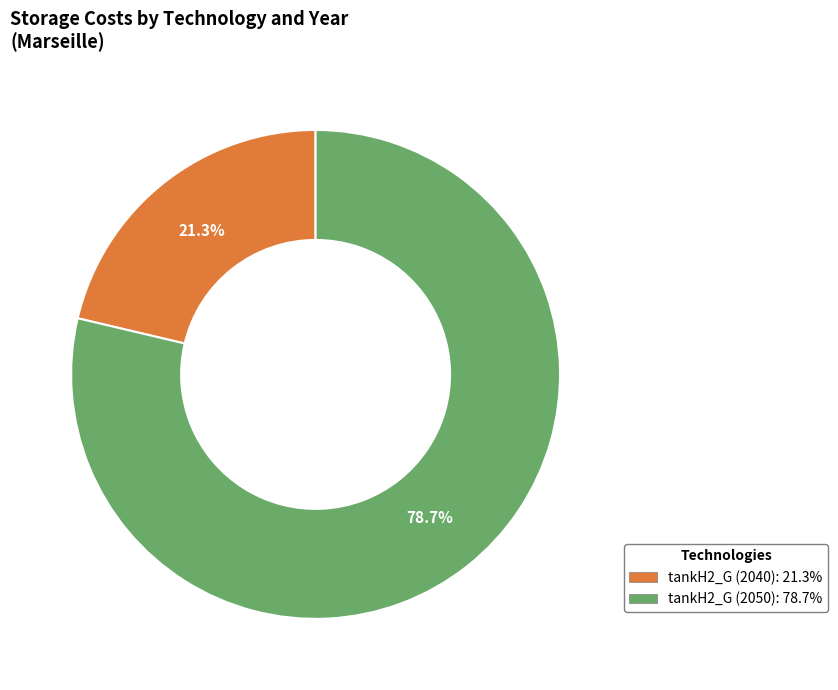

Which slice is the largest?

tankH2_G (2050)